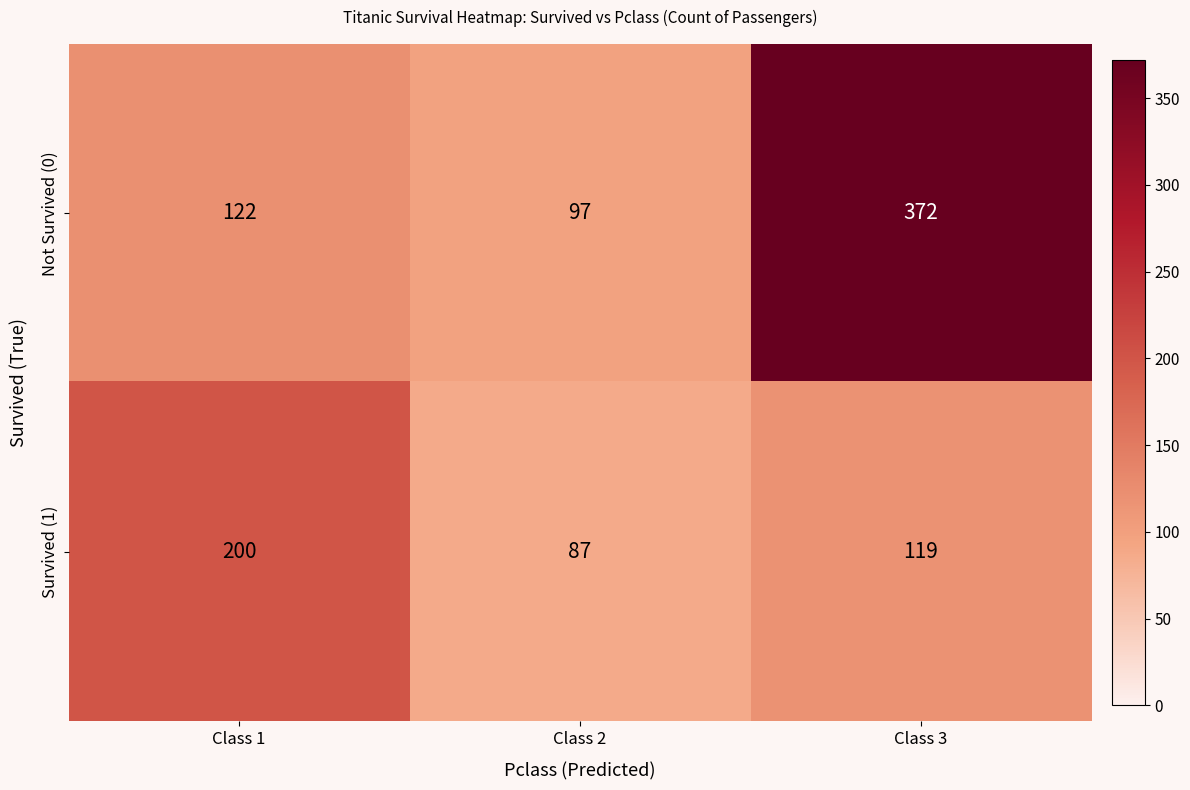

How many values in the Not Survived (0) series are below 122?

1